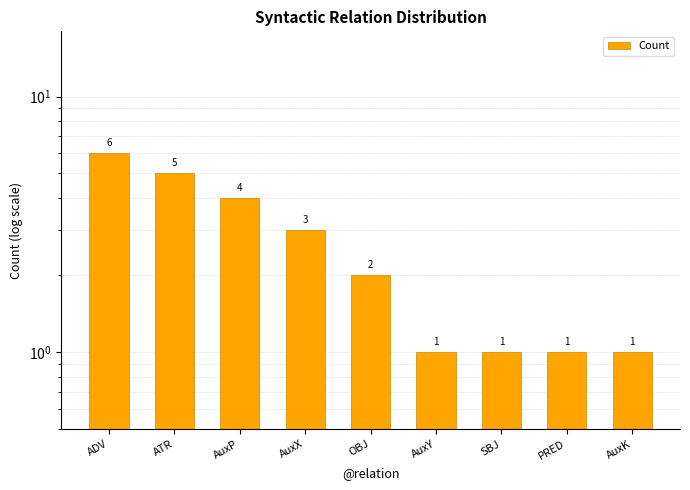

Is it true that the value at AuxP is 2?

False